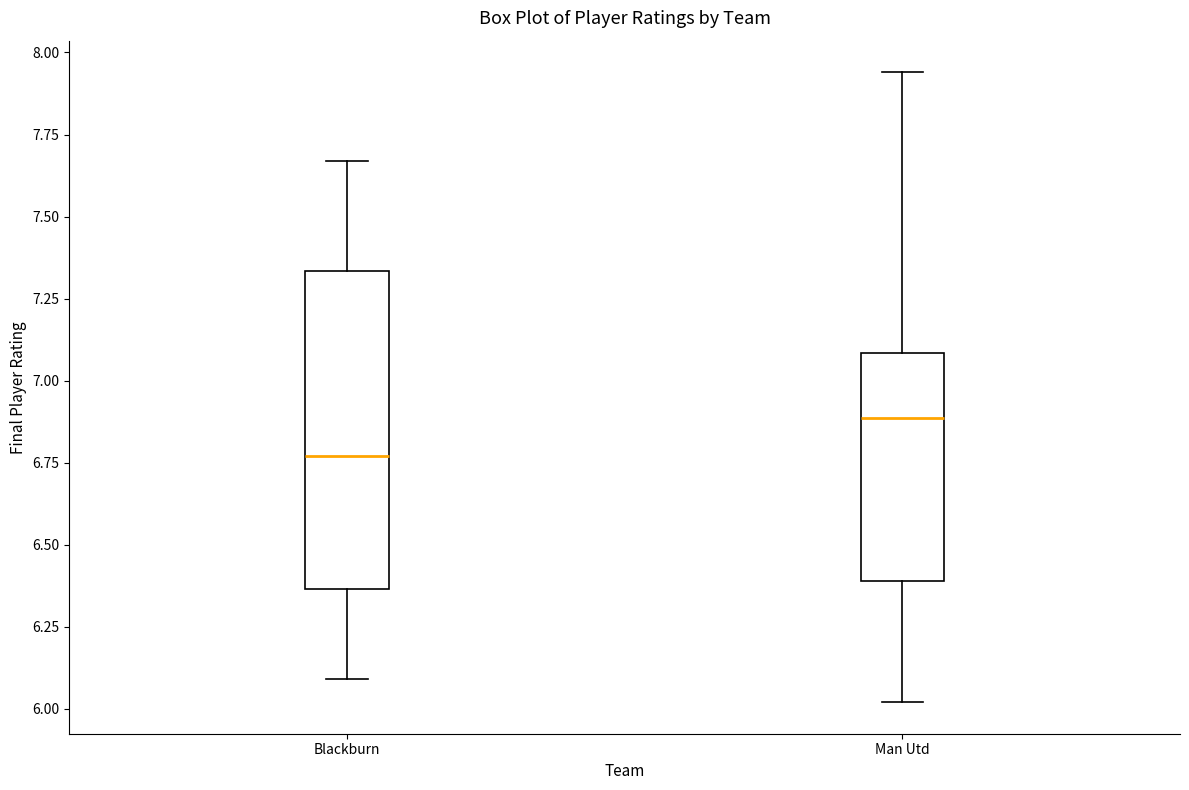

Where is the lower edge of the box for Man Utd on the y-axis? The values are not printed on the chart, so give them approximately, as read against the axis.

6.40